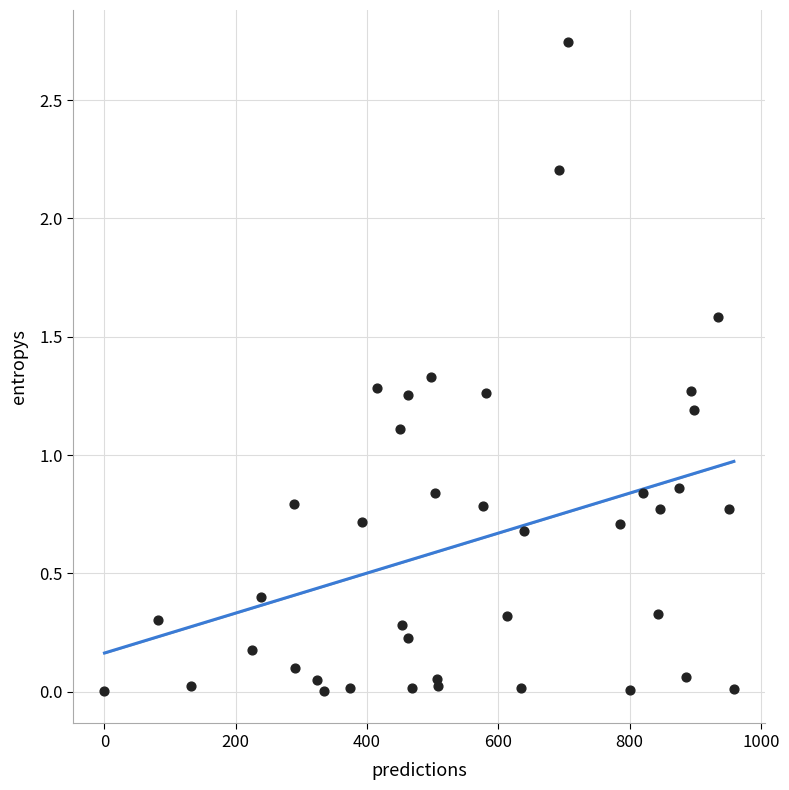

What is the range of X values (max minus min)?

959.0